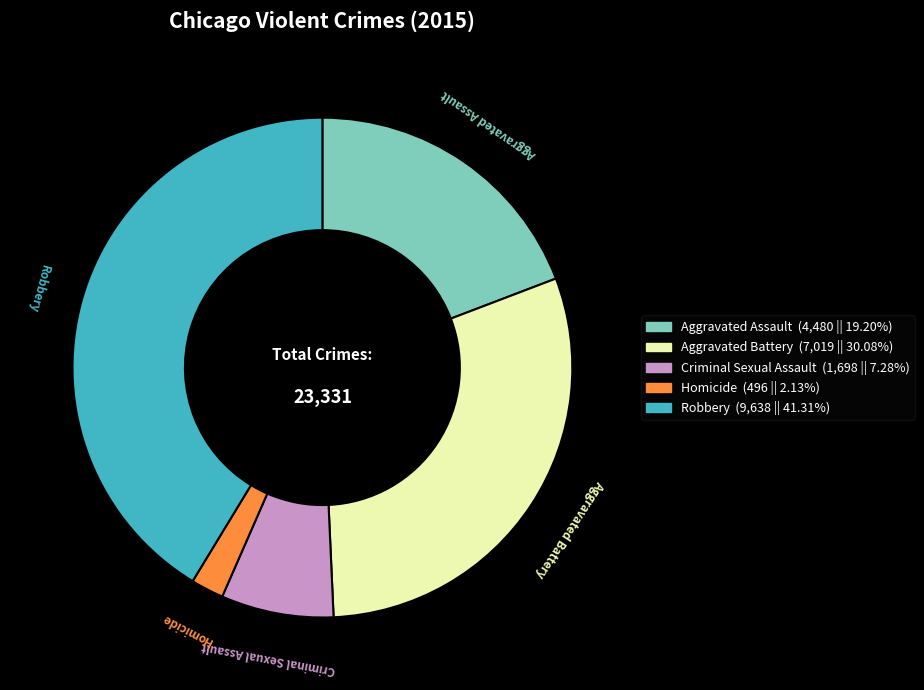

What is the ratio of the value at Criminal Sexual Assault to the value at Aggravated Assault?

0.4